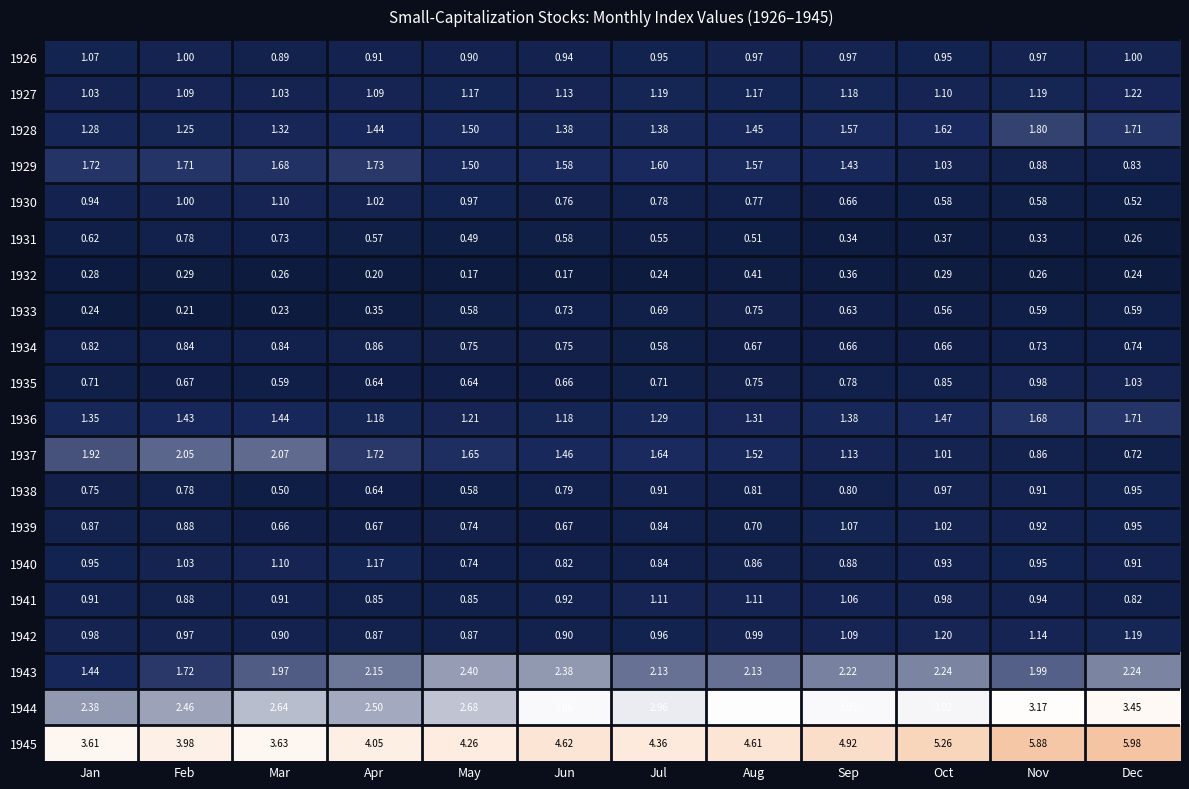

Where is 1930 nearest to the value 0?

Dec